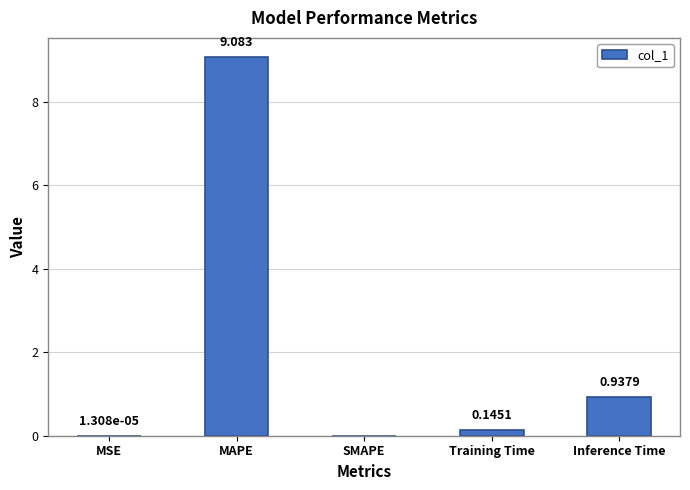

Between MAPE and SMAPE, which is larger?

MAPE